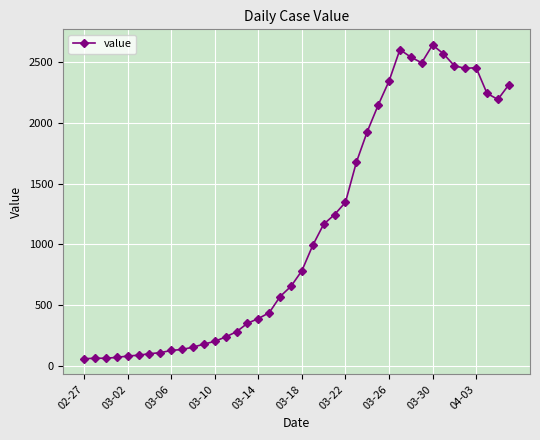

How many lines are shown in the chart?

1